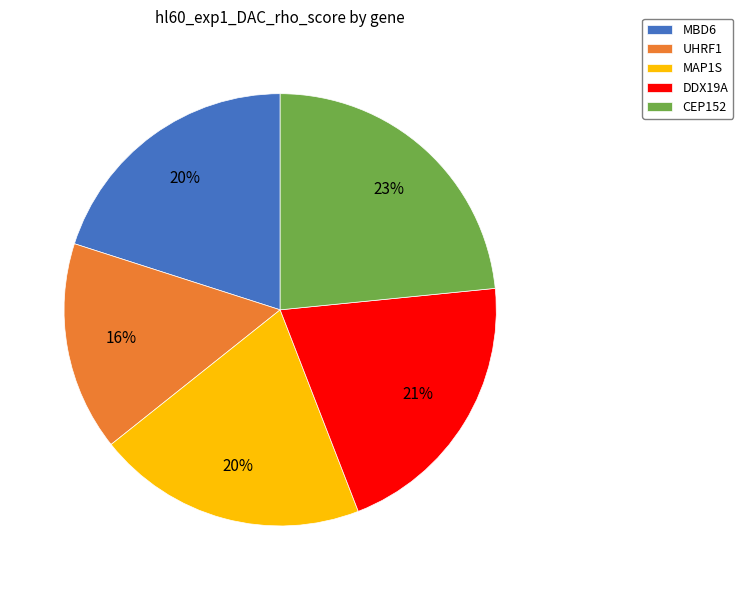

What percentage is the DDX19A slice, to the nearest percent?

21%